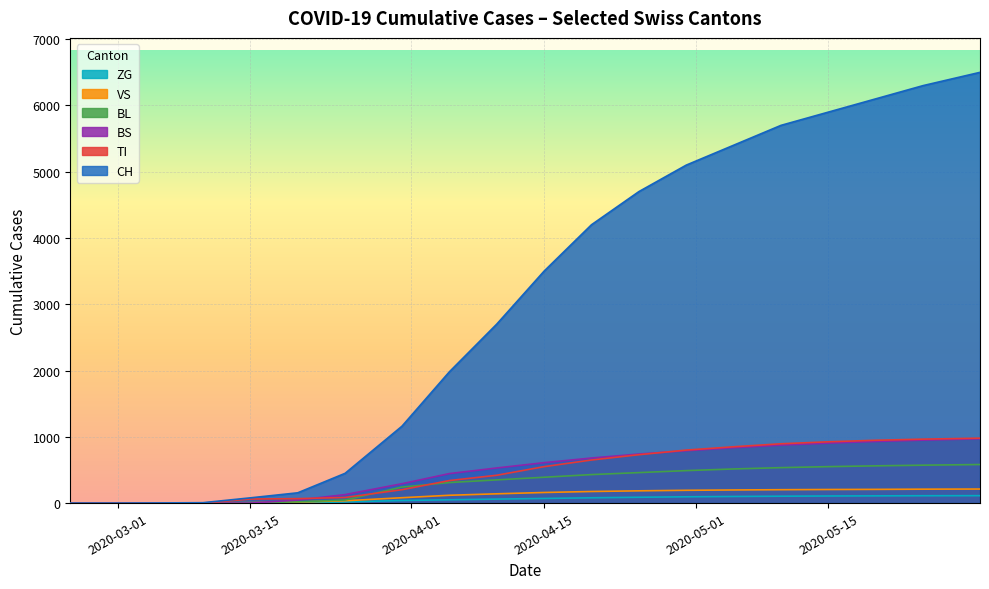

What is the difference between the maximum and minimum values in the ZG series?

112